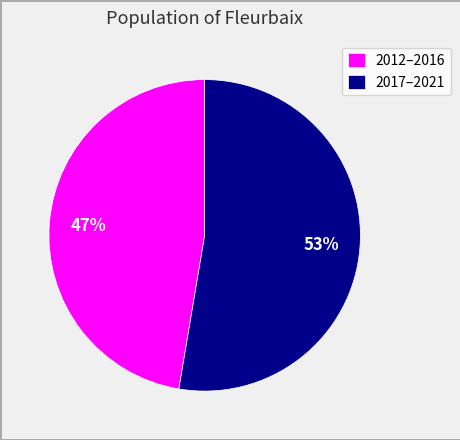

What is the largest slice in the pie chart?

2017–2021